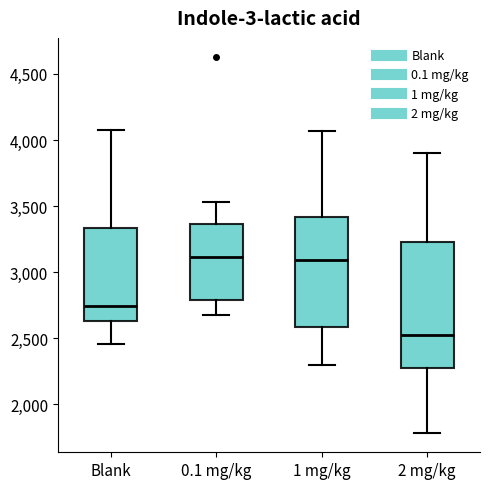

Reading left to right, transcribe this box plot: for each box, give where its median line is, the range the box spans, and where its two whiskers end, as read against the y-axis. The values are not printed on the chart, so give them approximately, as read against the axis.

Blank: median 2750, box 2650 to 3350, whiskers 2450 to 4050
0.1 mg/kg: median 3100, box 2800 to 3350, whiskers 2650 to 3550
1 mg/kg: median 3100, box 2600 to 3400, whiskers 2300 to 4050
2 mg/kg: median 2550, box 2250 to 3250, whiskers 1800 to 3900